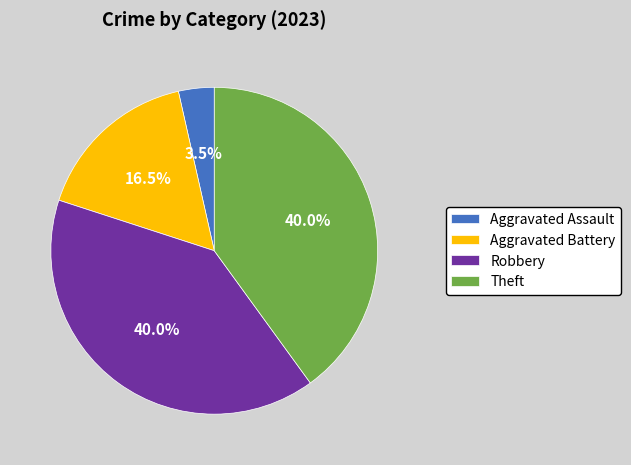

To the nearest percent, what percentage of the pie is Robbery?

40%